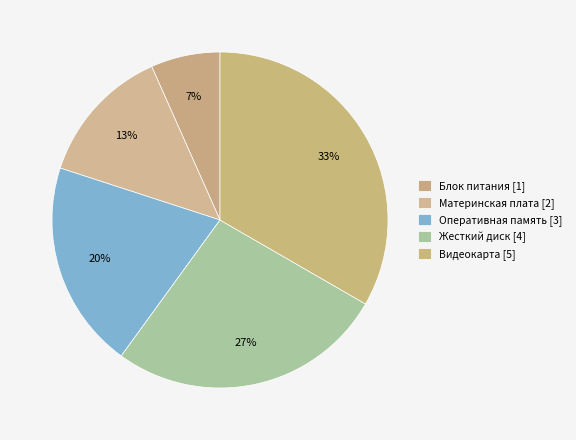

Does any single category account for the majority?

No